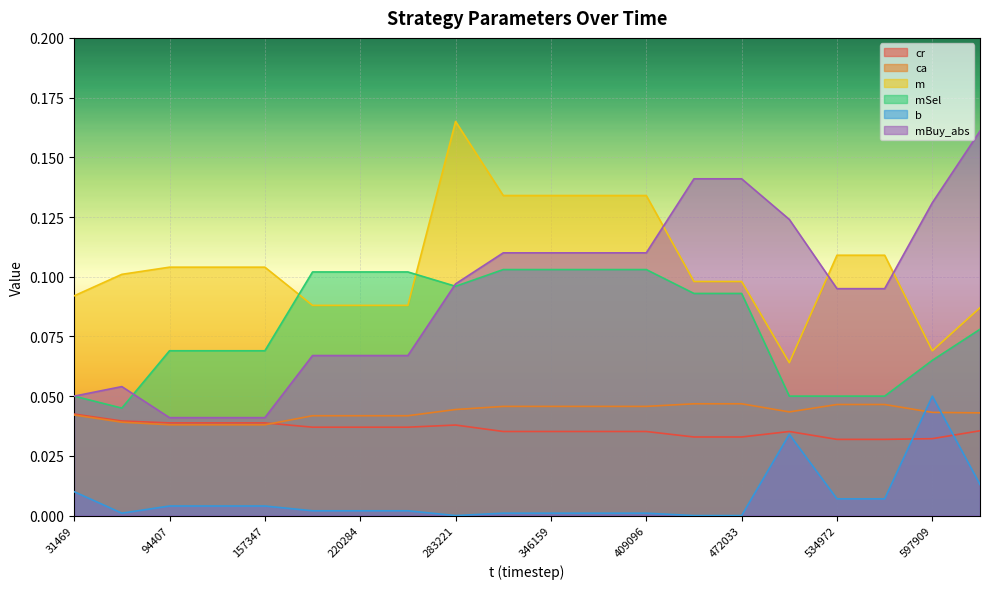

Reading left to right, what are all the values shown in this chart?

cr: 31469=0.0	62938=0.0	94407=0.0	125878=0.0	157347=0.0	188815=0.0	220284=0.0	251753=0.0	283221=0.0	314690=0.0	346159=0.0	377627=0.0	409096=0.0	440565=0.0	472033=0.0	503503=0.0	534972=0.0	566440=0.0	597909=0.0	629378=0.0
ca: 31469=0.0	62938=0.0	94407=0.0	125878=0.0	157347=0.0	188815=0.0	220284=0.0	251753=0.0	283221=0.0	314690=0.0	346159=0.0	377627=0.0	409096=0.0	440565=0.0	472033=0.0	503503=0.0	534972=0.0	566440=0.0	597909=0.0	629378=0.0
m: 31469=0.1	62938=0.1	94407=0.1	125878=0.1	157347=0.1	188815=0.1	220284=0.1	251753=0.1	283221=0.2	314690=0.1	346159=0.1	377627=0.1	409096=0.1	440565=0.1	472033=0.1	503503=0.1	534972=0.1	566440=0.1	597909=0.1	629378=0.1
mSel: 31469=0.1	62938=0.0	94407=0.1	125878=0.1	157347=0.1	188815=0.1	220284=0.1	251753=0.1	283221=0.1	314690=0.1	346159=0.1	377627=0.1	409096=0.1	440565=0.1	472033=0.1	503503=0.1	534972=0.1	566440=0.1	597909=0.1	629378=0.1
b: 31469=0.0	62938=0.0	94407=0.0	125878=0.0	157347=0.0	188815=0.0	220284=0.0	251753=0.0	283221=0.0	314690=0.0	346159=0.0	377627=0.0	409096=0.0	440565=0.0	472033=0.0	503503=0.0	534972=0.0	566440=0.0	597909=0.1	629378=0.0
mBuy_abs: 31469=0.1	62938=0.1	94407=0.0	125878=0.0	157347=0.0	188815=0.1	220284=0.1	251753=0.1	283221=0.1	314690=0.1	346159=0.1	377627=0.1	409096=0.1	440565=0.1	472033=0.1	503503=0.1	534972=0.1	566440=0.1	597909=0.1	629378=0.2